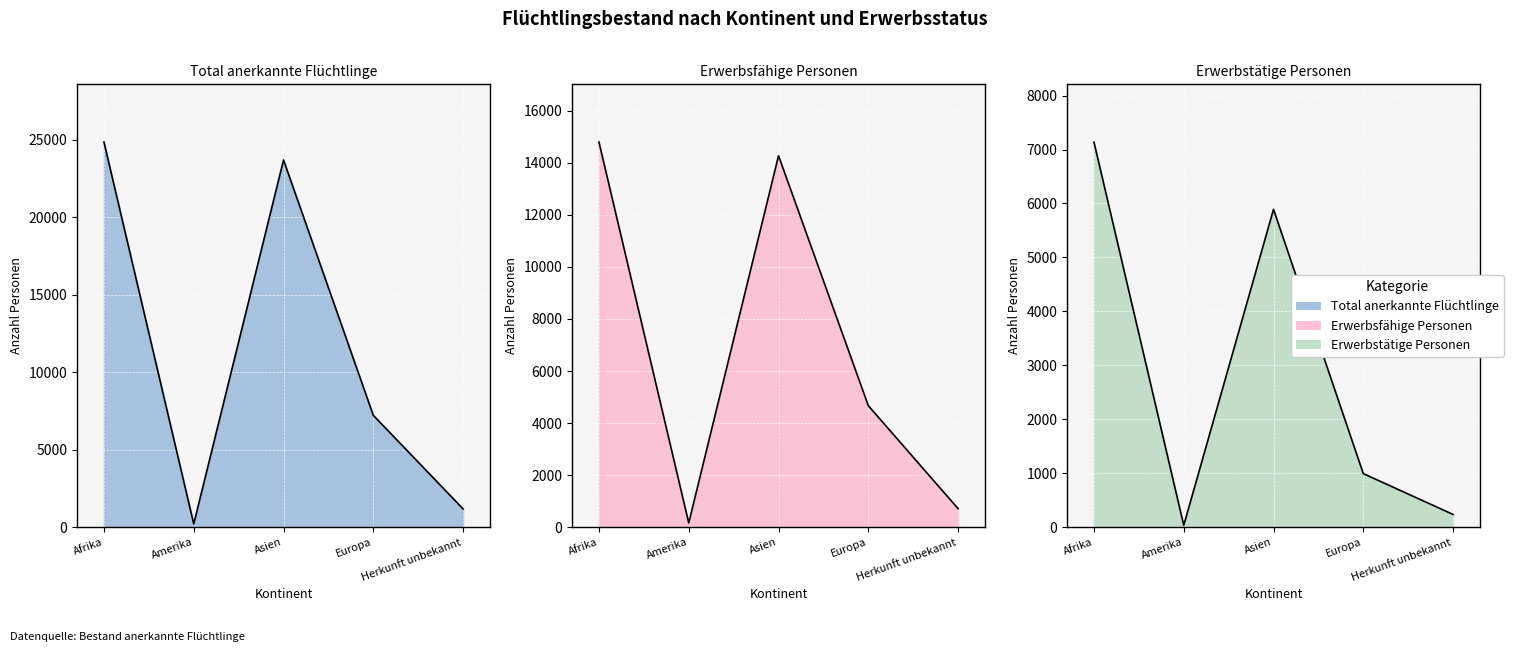

What are all the series names shown in the legend?

Total anerkannte Flüchtlinge, Erwerbsfähige Personen, Erwerbstätige Personen